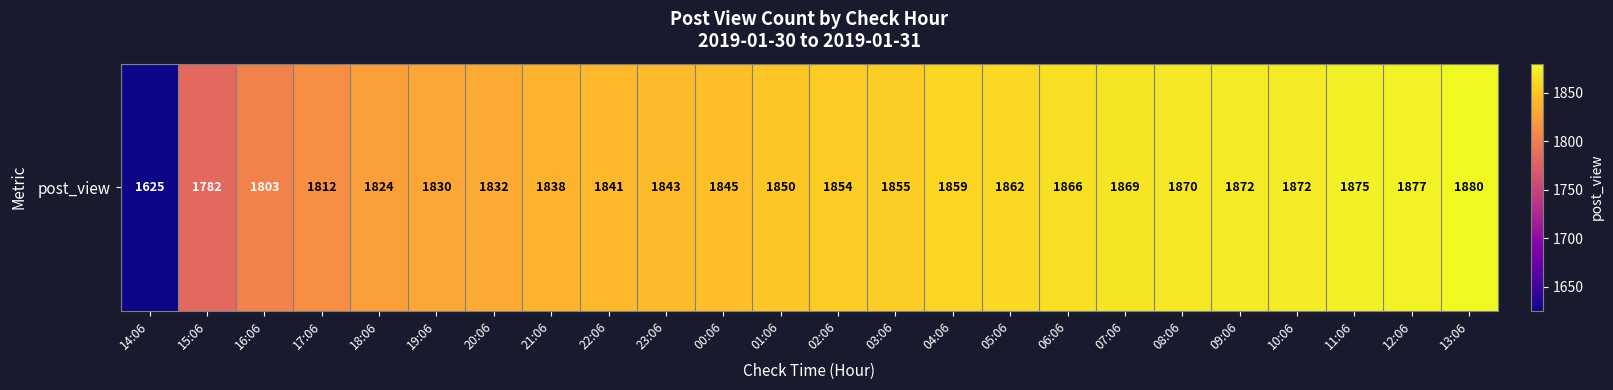

Which has a higher value, 23:06 or 17:06?

23:06